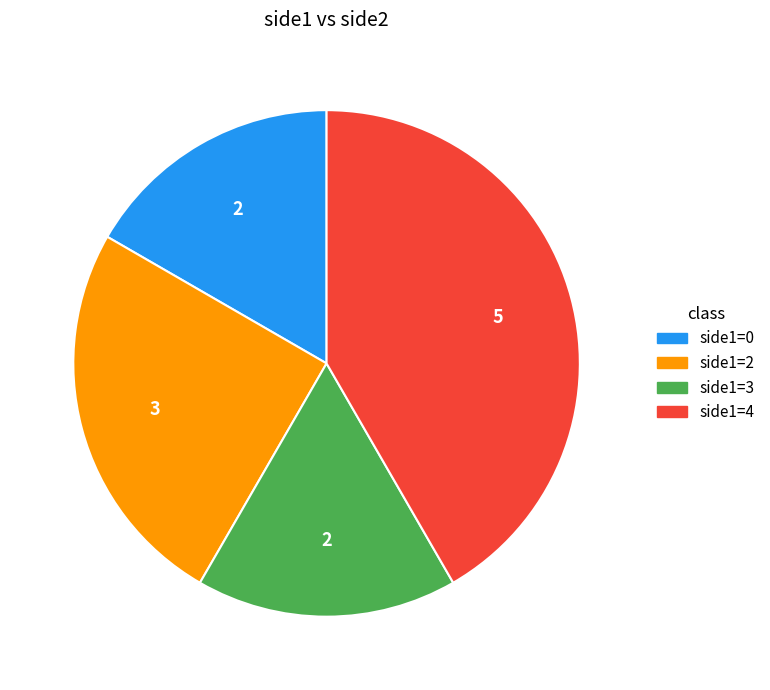

Is there any slice that represents more than half of the pie?

No